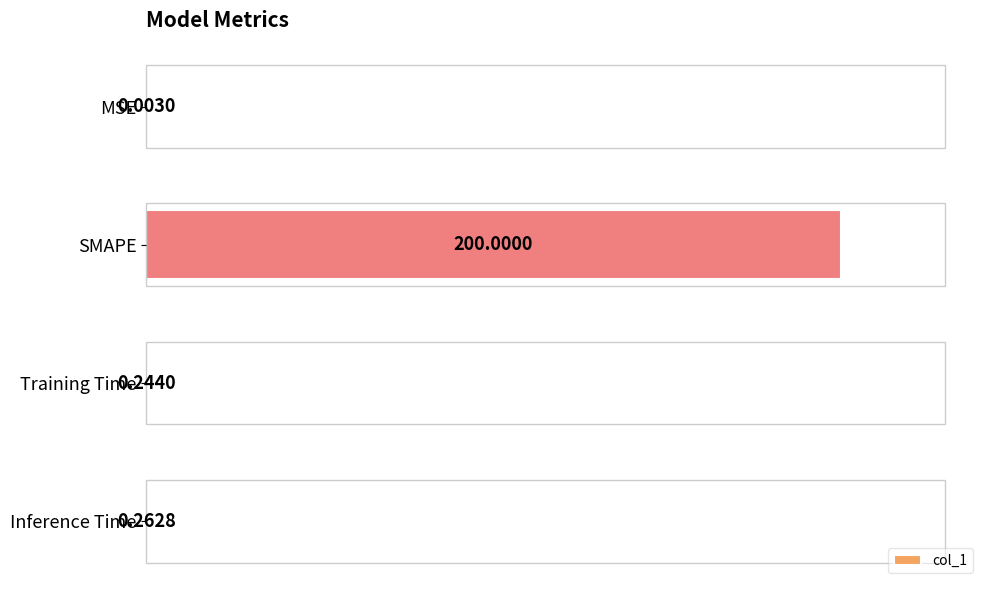

What is the greatest value displayed?

200.0